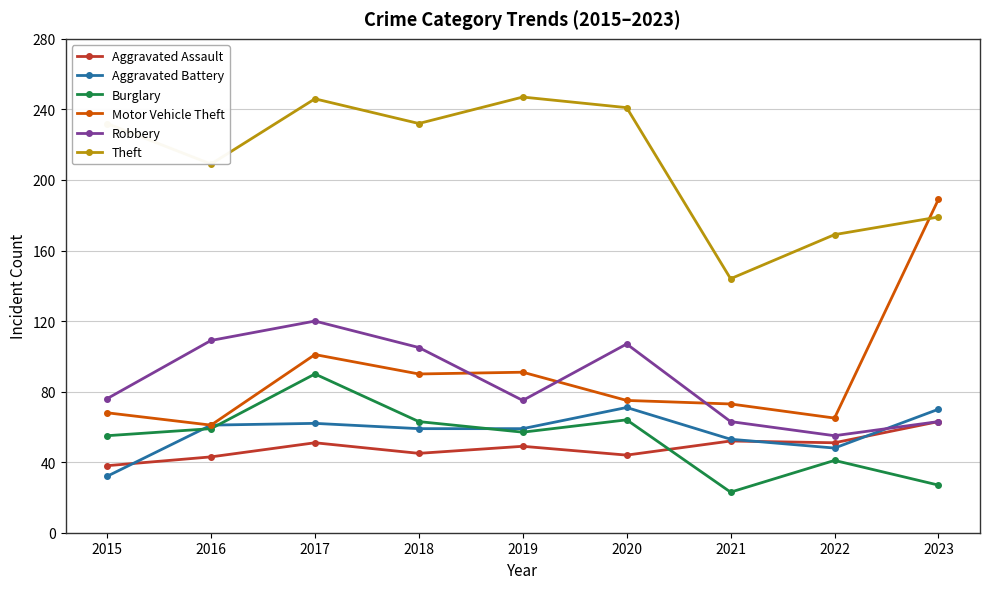

Is it true that Aggravated Assault equals 45 at 2018?

True